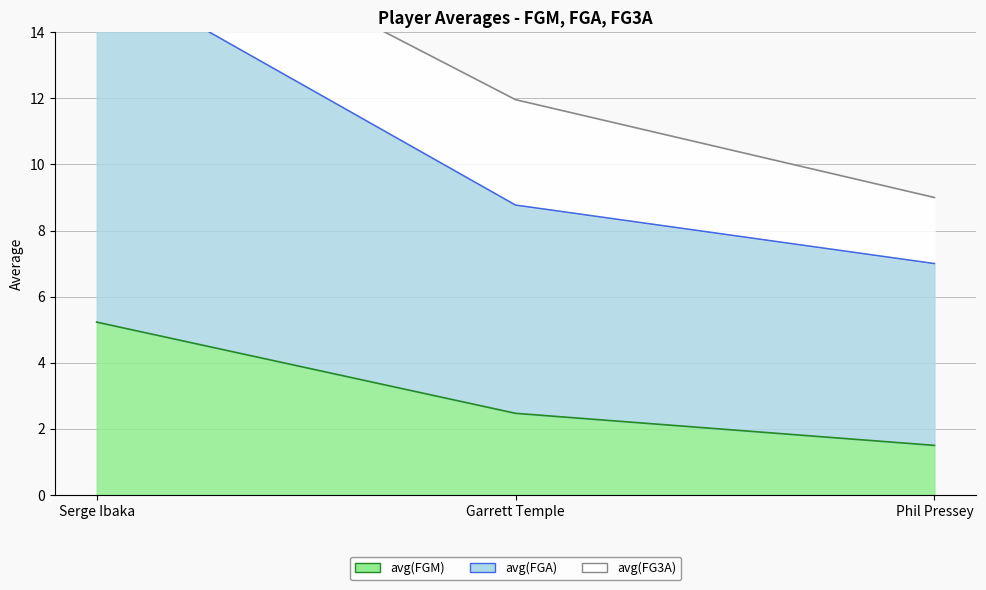

List the labels in order of avg(FGM) value, largest first.

Serge Ibaka, Garrett Temple, Phil Pressey